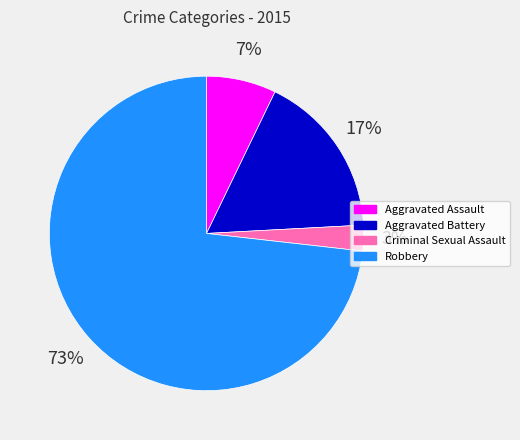

What percentage is the Aggravated Assault slice, to the nearest percent?

7%